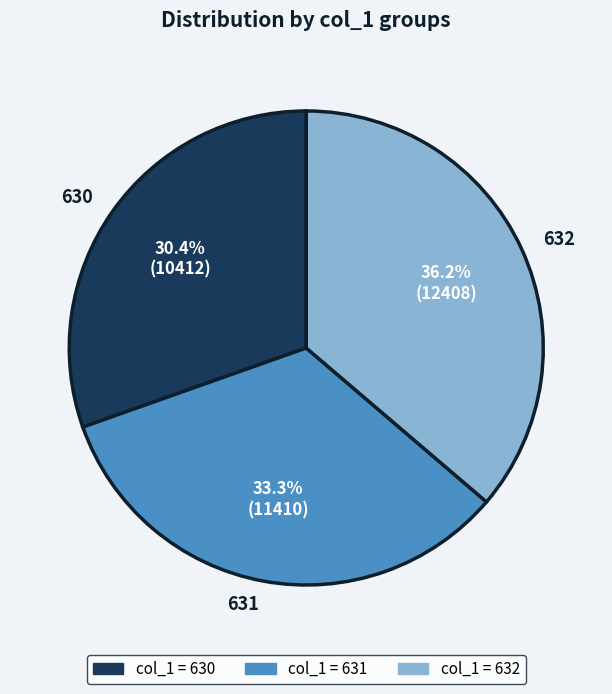

Which category has the biggest portion of the pie?

632